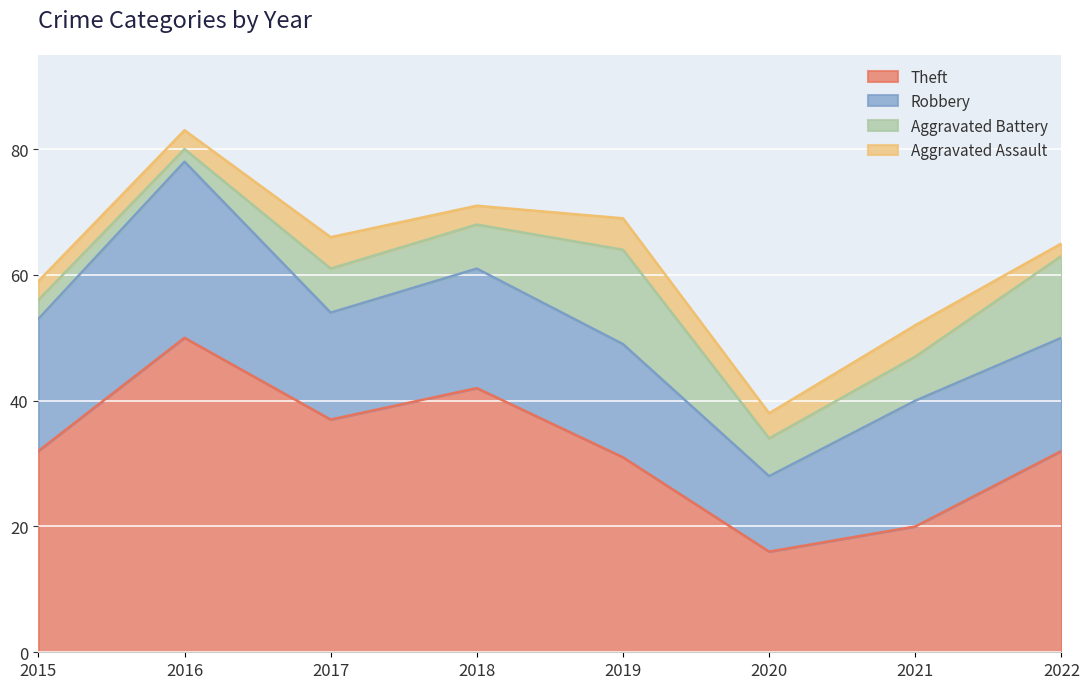

Read the Theft value at 2021.

20